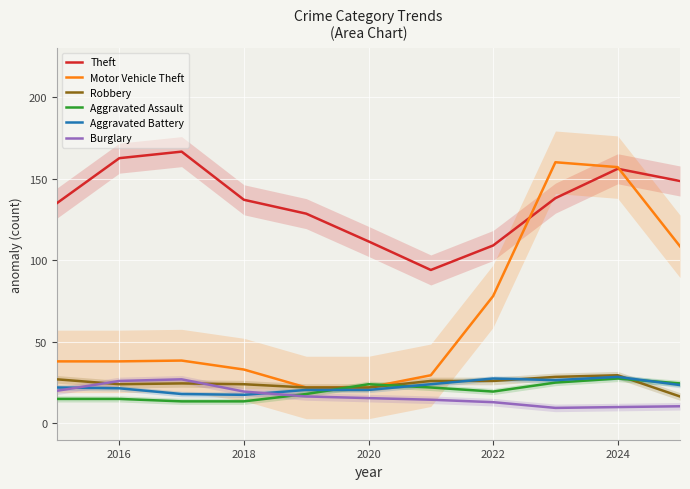

What is the lowest value of the Burglary series?

9.5